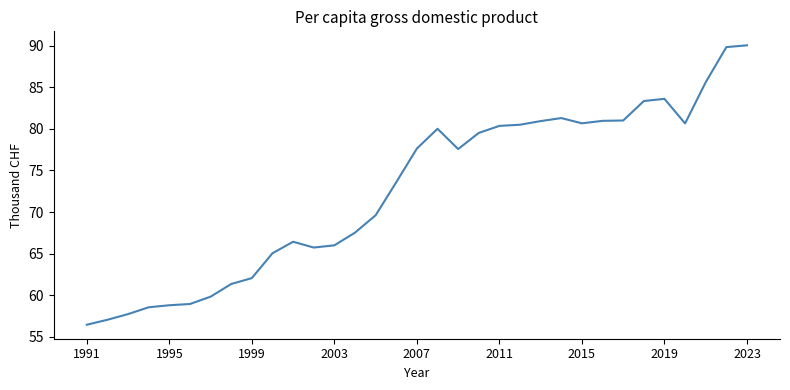

What is the difference between the maximum and minimum values?

33.6